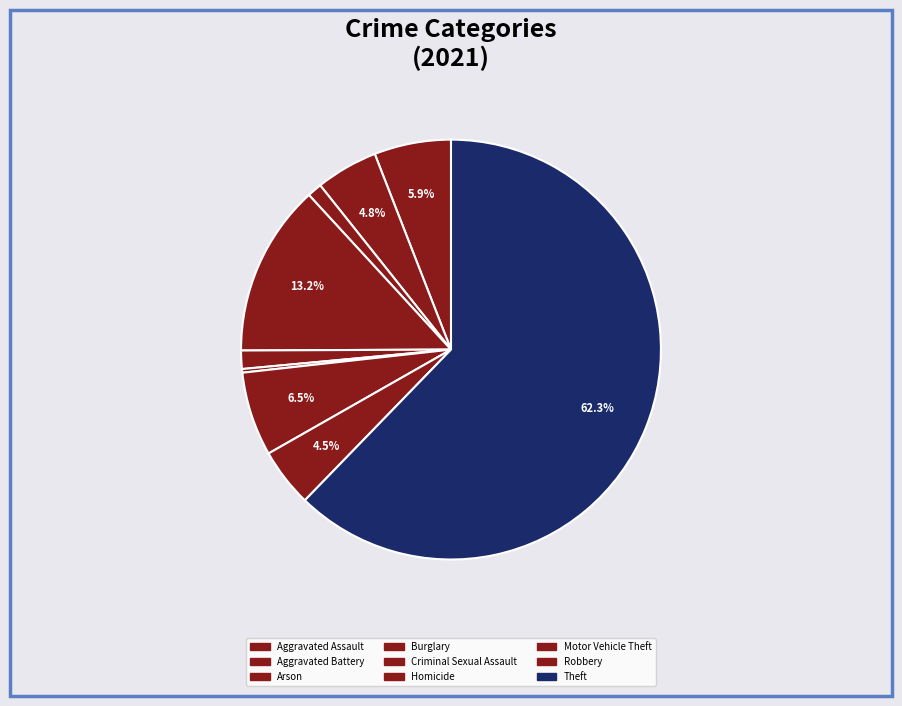

What is the smallest slice in the pie chart?

Homicide